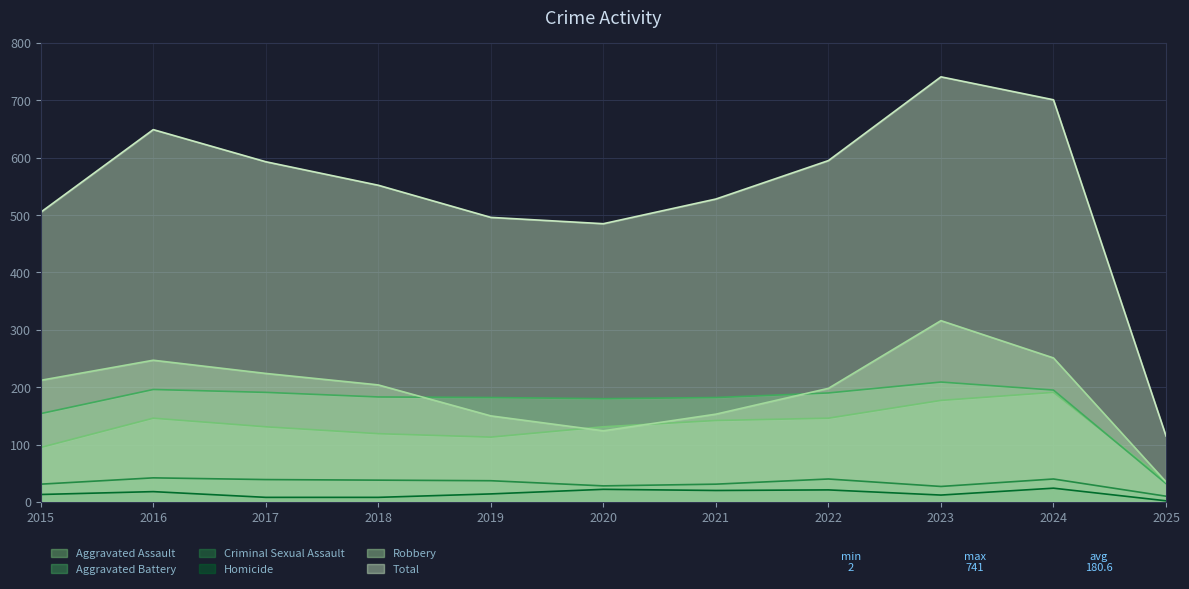

Reading left to right, transcribe all the data shown in this chart.

Aggravated Assault: 2015=95	2016=146	2017=131	2018=119	2019=113	2020=131	2021=142	2022=146	2023=177	2024=191	2025=36
Aggravated Battery: 2015=154	2016=196	2017=191	2018=183	2019=182	2020=180	2021=182	2022=190	2023=209	2024=195	2025=32
Criminal Sexual Assault: 2015=31	2016=42	2017=39	2018=38	2019=37	2020=28	2021=31	2022=40	2023=27	2024=40	2025=10
Homicide: 2015=13	2016=18	2017=8	2018=8	2019=14	2020=22	2021=20	2022=21	2023=12	2024=24	2025=2
Robbery: 2015=212	2016=247	2017=224	2018=204	2019=150	2020=124	2021=153	2022=198	2023=316	2024=251	2025=35
Total: 2015=505	2016=649	2017=593	2018=552	2019=496	2020=485	2021=528	2022=595	2023=741	2024=701	2025=115